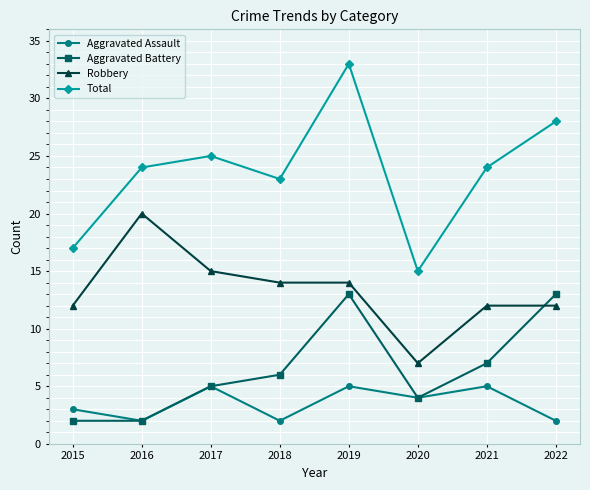

Which series has the widest spread of values?

Total